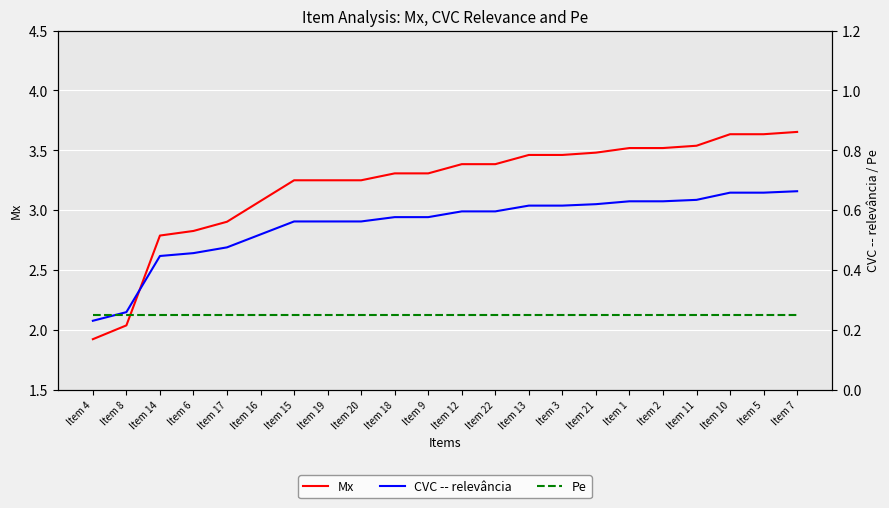

True or false: CVC -- relevância has a value of 1.0 at Item 22.

False